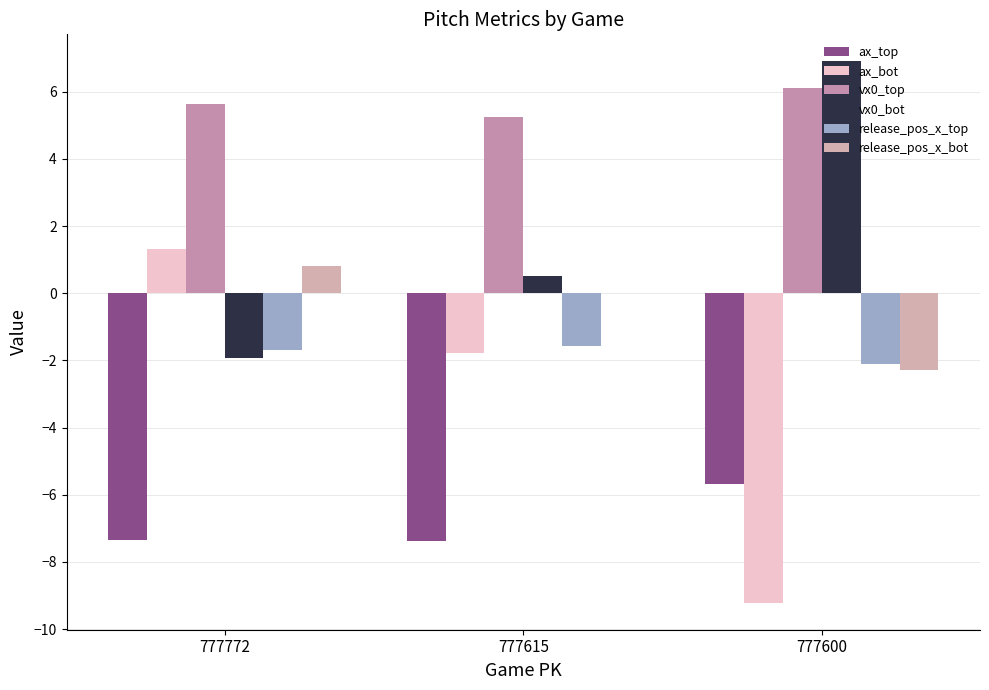

How many groups of bars are there?

3